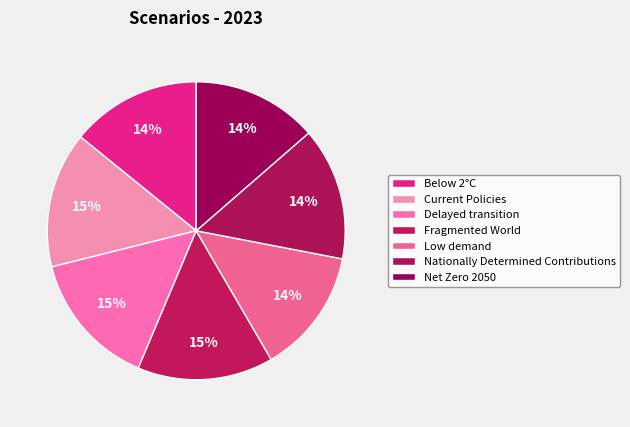

Is it true that Net Zero 2050 is 1% of the pie?

False